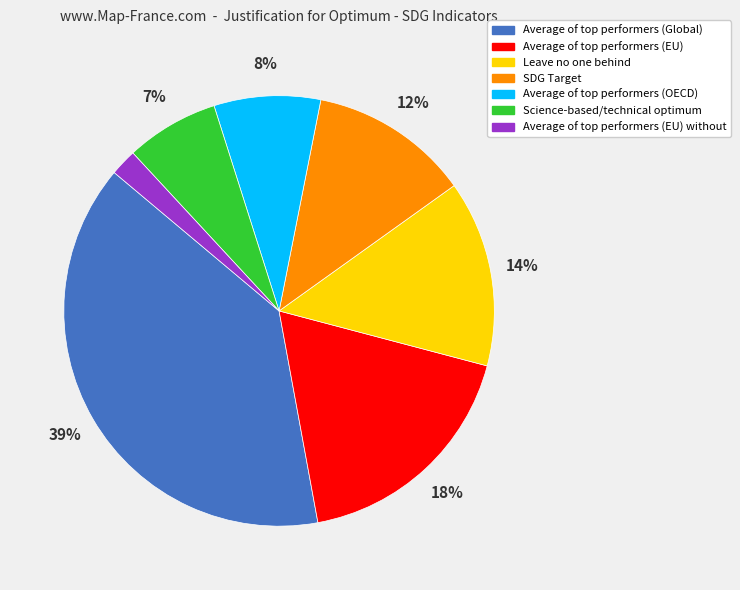

How many segments does this pie chart have?

7